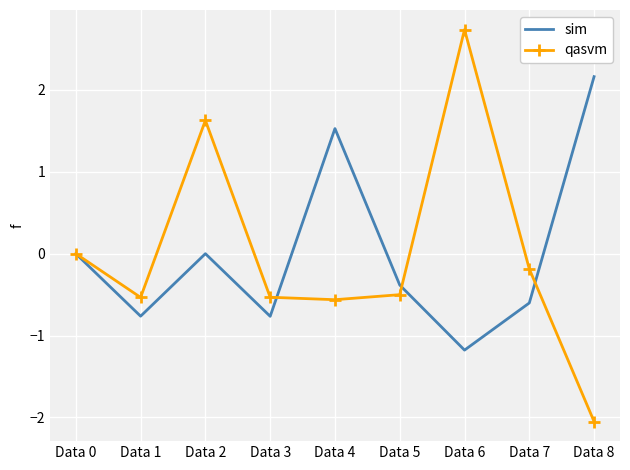

The qasvm series shows -0.5 at Data 3. True or false?

True